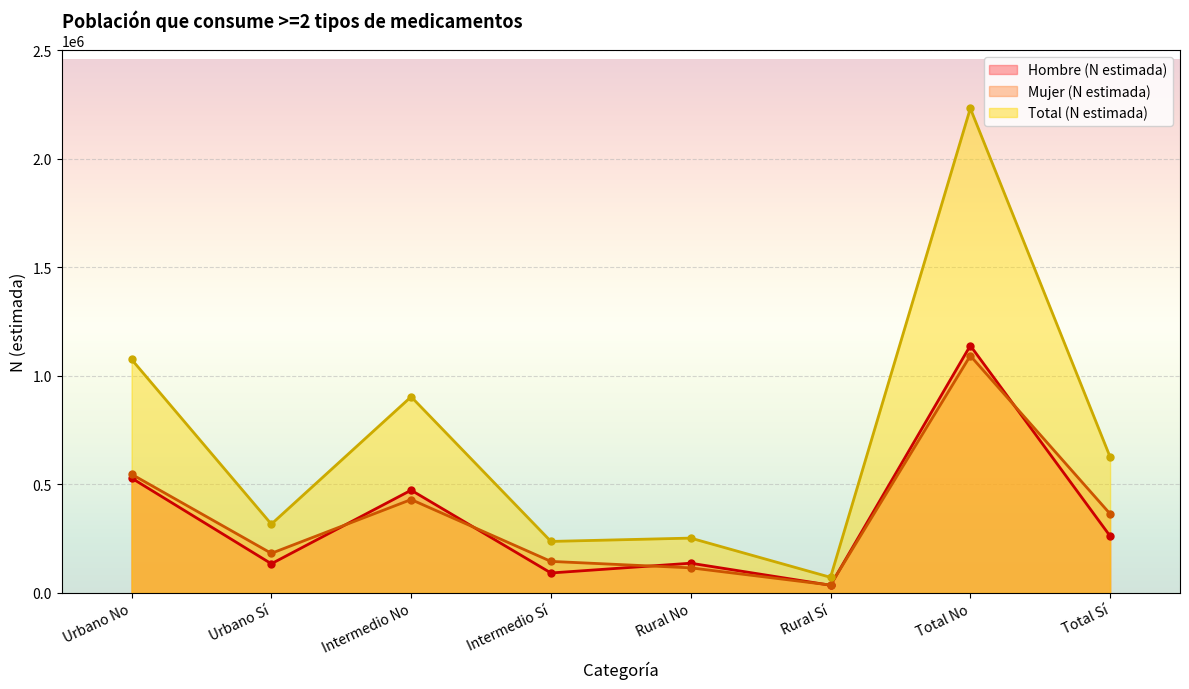

True or false: Mujer (N estimada) and Total (N estimada) cross at least once.

False